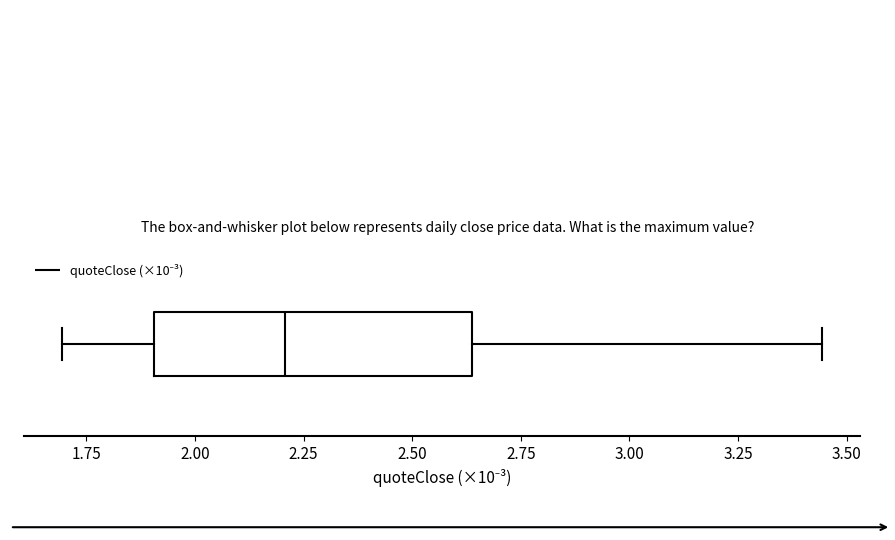

Transcribe this box plot: give where the median line is, the range the box spans, and where the two whiskers end, as read against the x-axis. The values are not printed on the chart, so give them approximately, as read against the axis.

median 2.20, box 1.90 to 2.65, whiskers 1.70 to 3.45